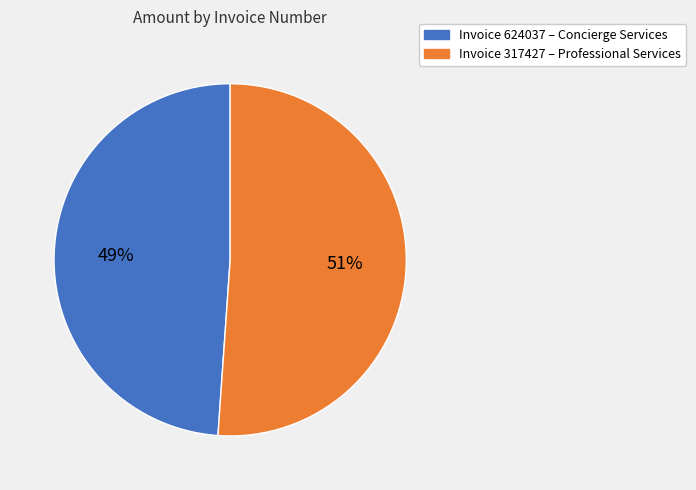

To the nearest percent, what is the difference between the largest and smallest slice percentages?

2%